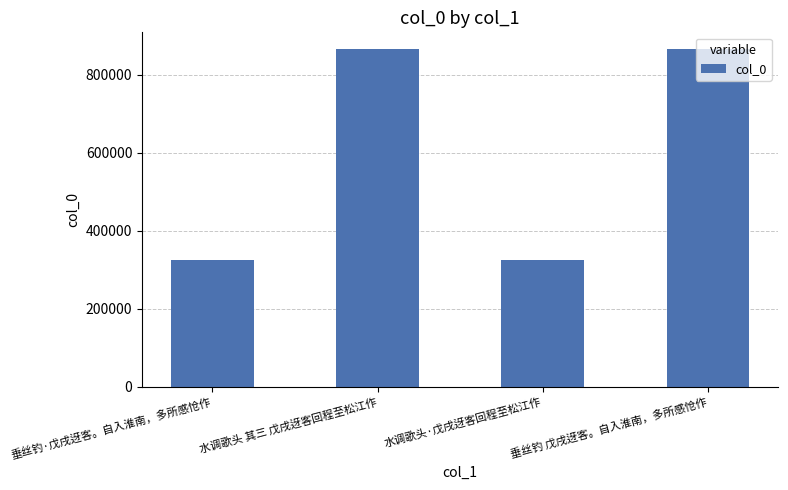

What is the difference between the maximum and minimum values?

541099